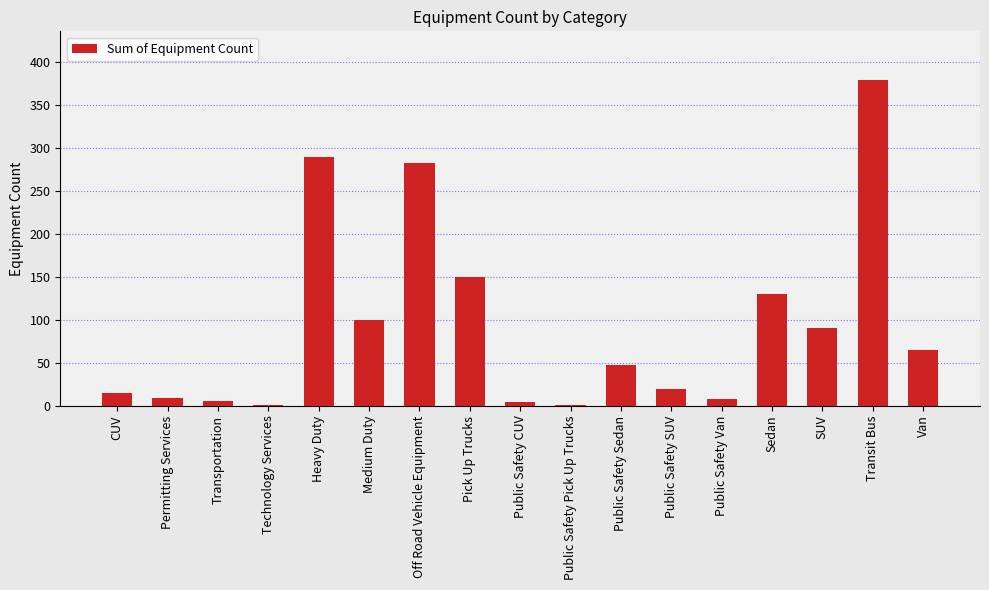

What is the greatest value displayed?

379